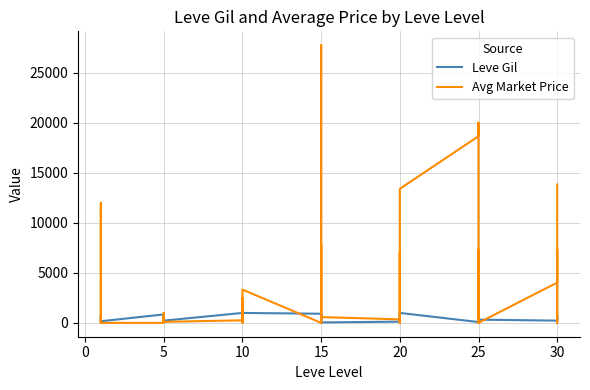

What is the difference between the Avg Market Price values at 15 and 5?

663